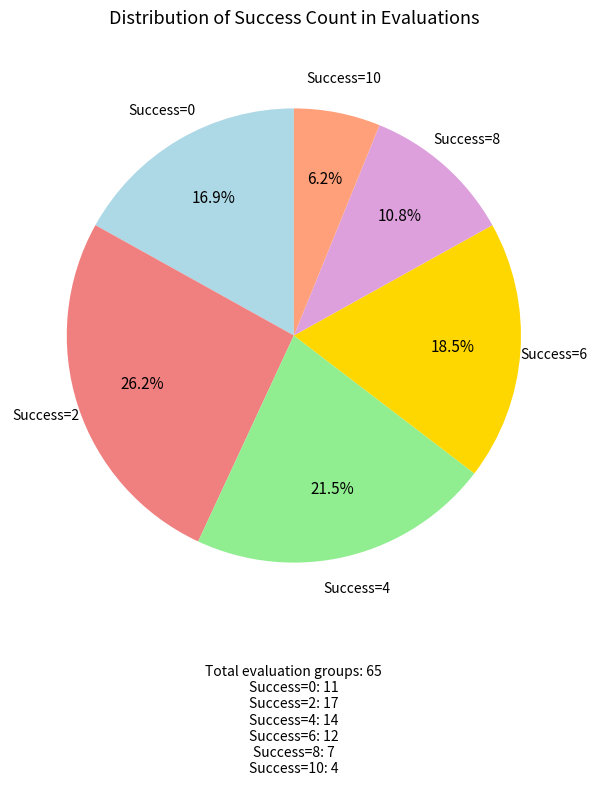

Combined, do Success=2 and Success=6 account for over 50%?

No